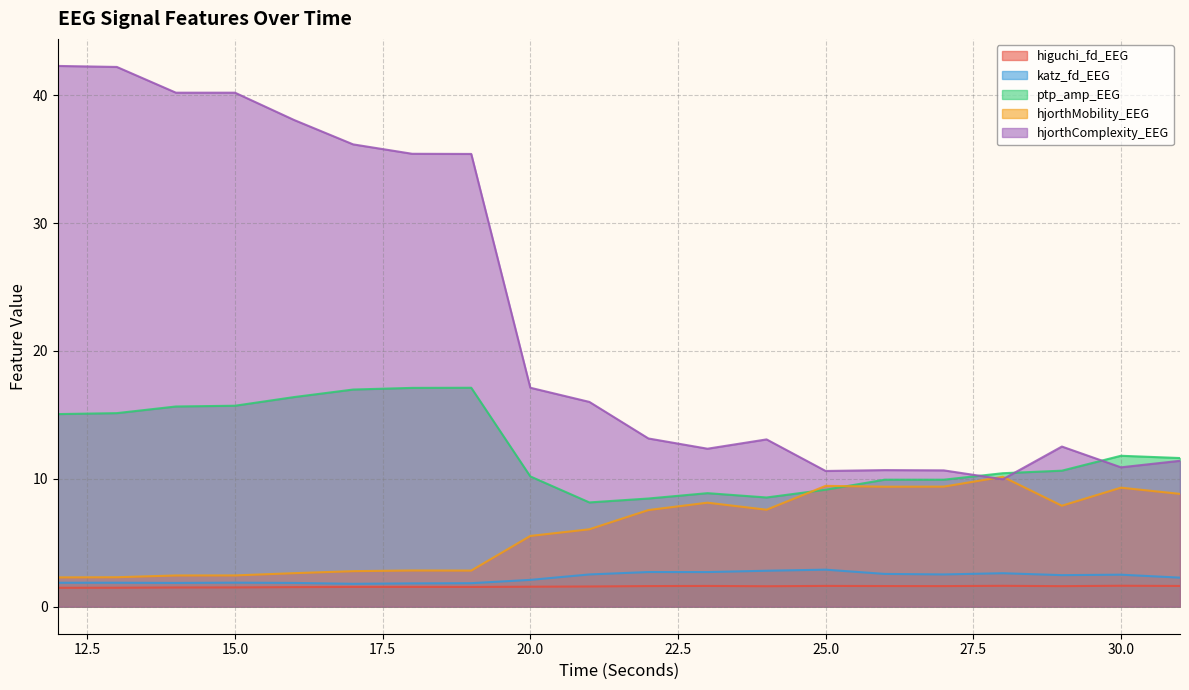

The hjorthComplexity_EEG series shows 16.0 at 21. True or false?

True